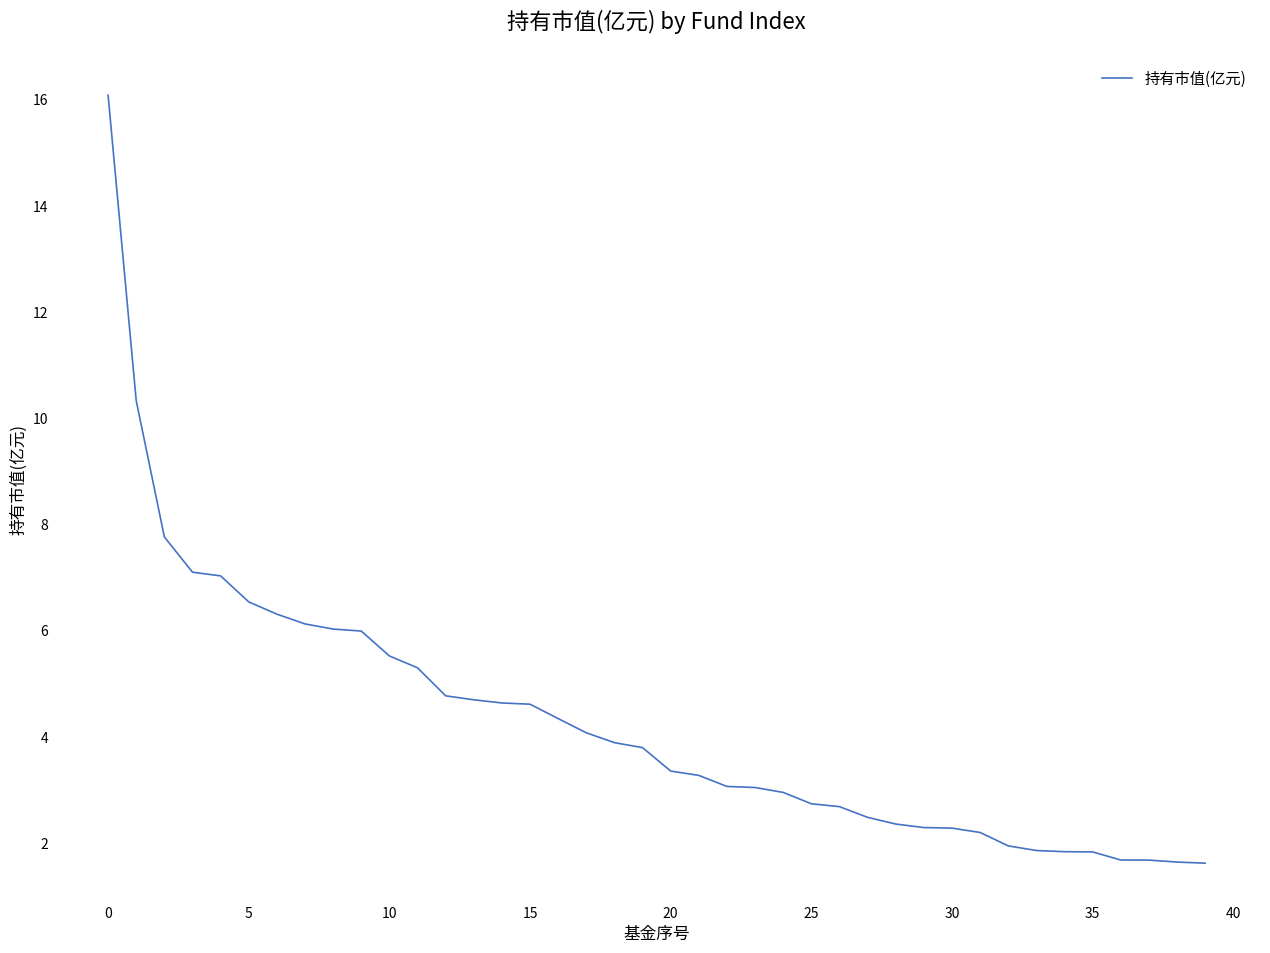

What is the greatest value displayed?

16.1